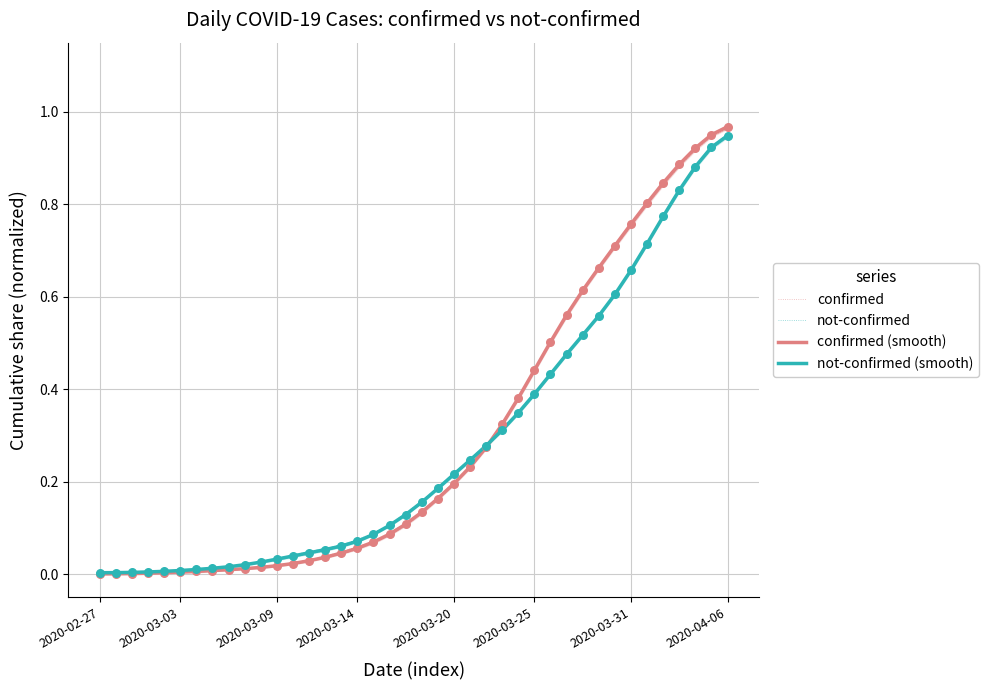

Which series has the largest total across all categories?

confirmed (smooth)